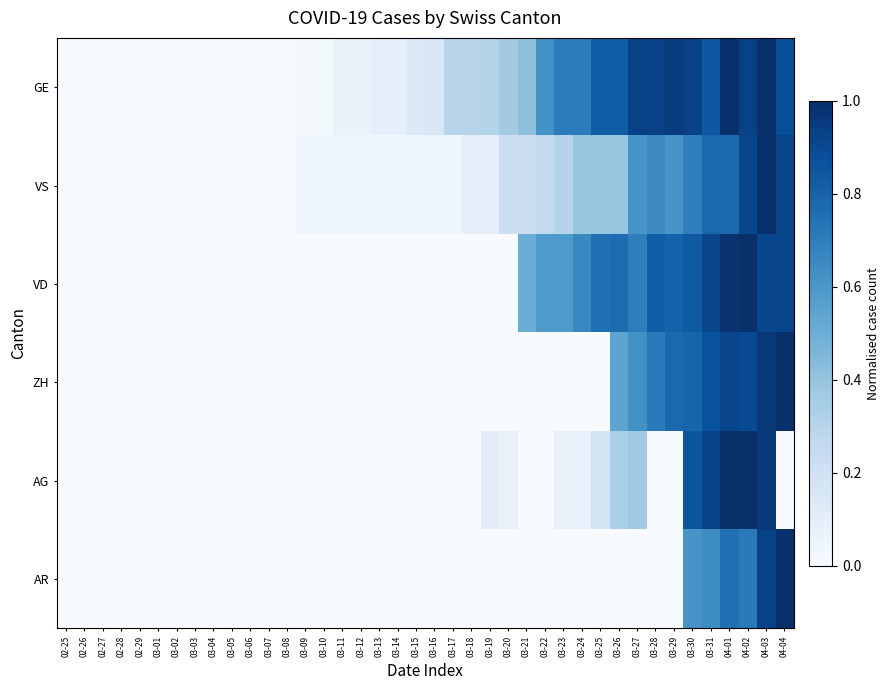

At how many categories does at least one series exceed 0?

27